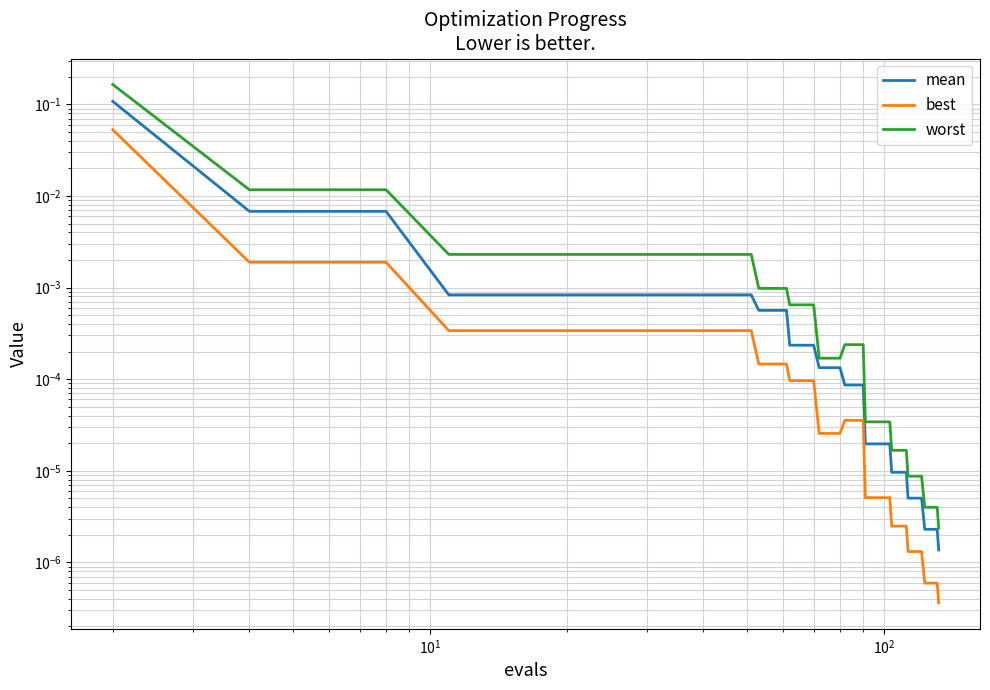

What is the maximum value shown in the chart?

0.2